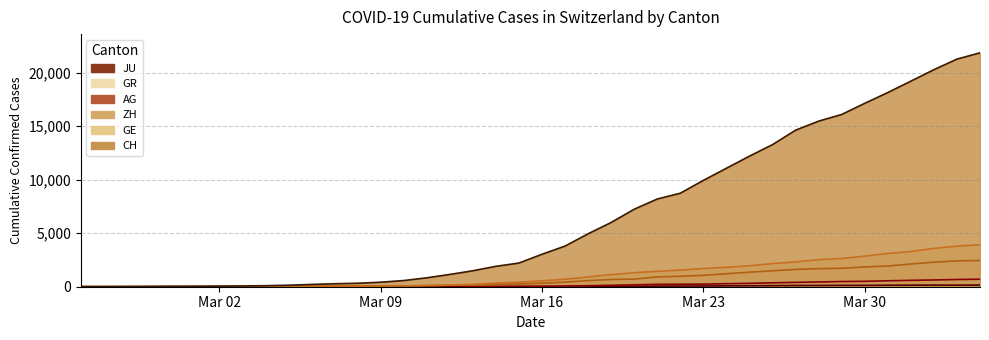

Which series has the largest range (max minus min)?

CH